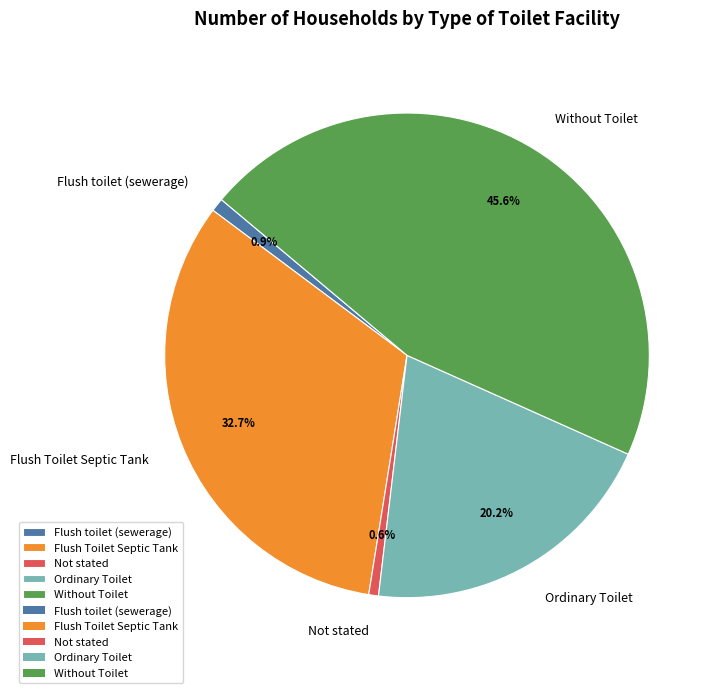

To the nearest percent, what is the combined percentage of Without Toilet and Flush toilet (sewerage)?

46%